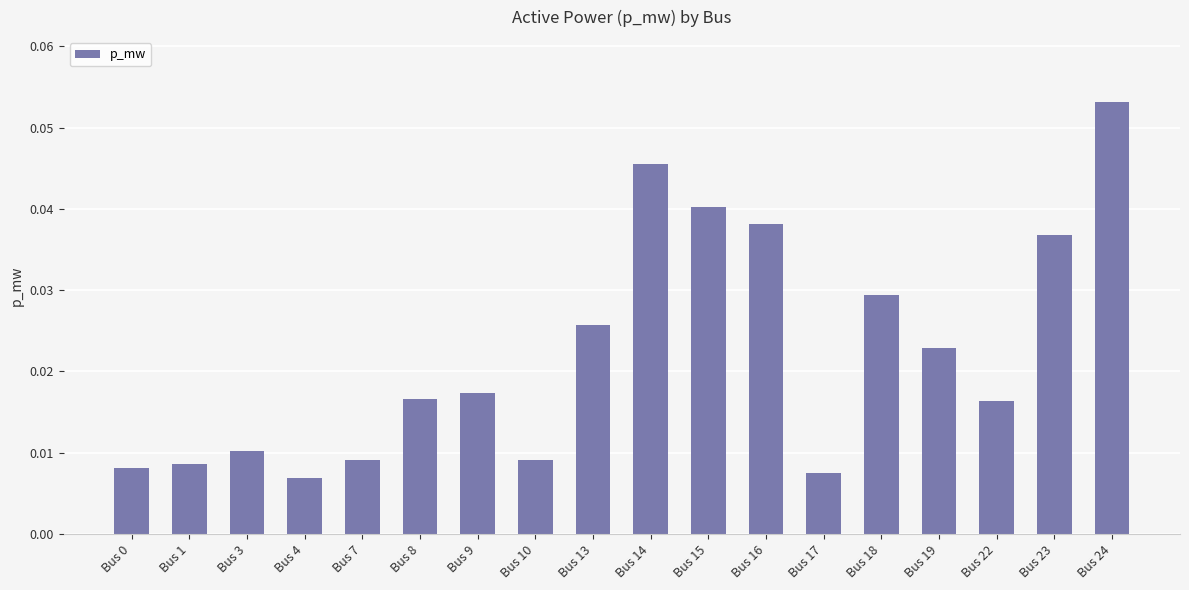

Does the chart contain stacked bars?

No